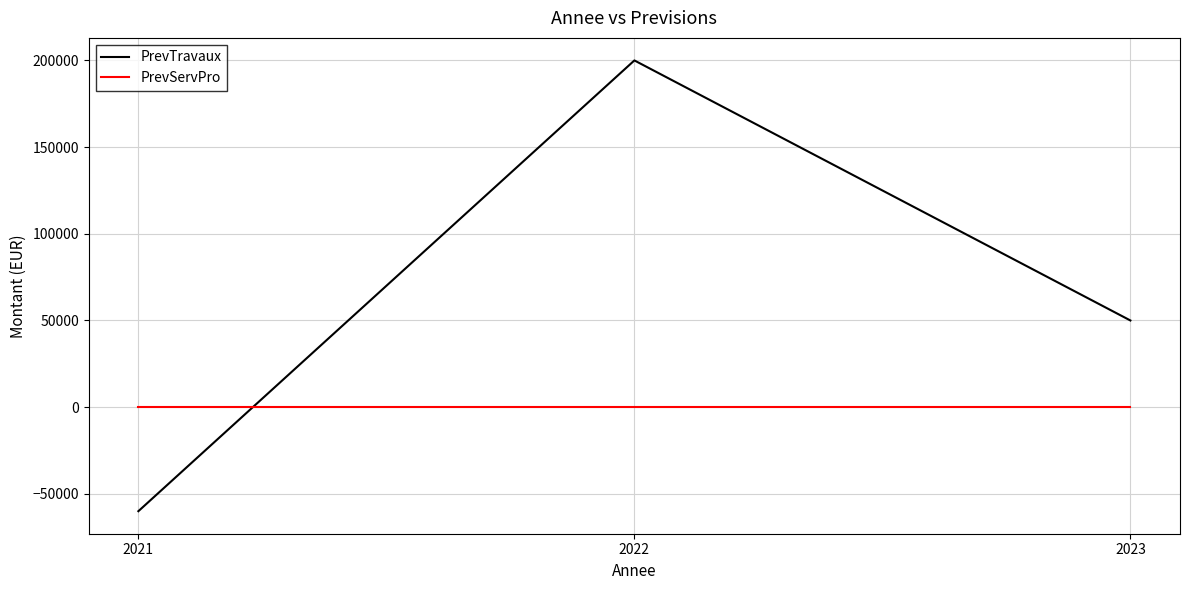

Which series has the largest range (max minus min)?

PrevTravaux